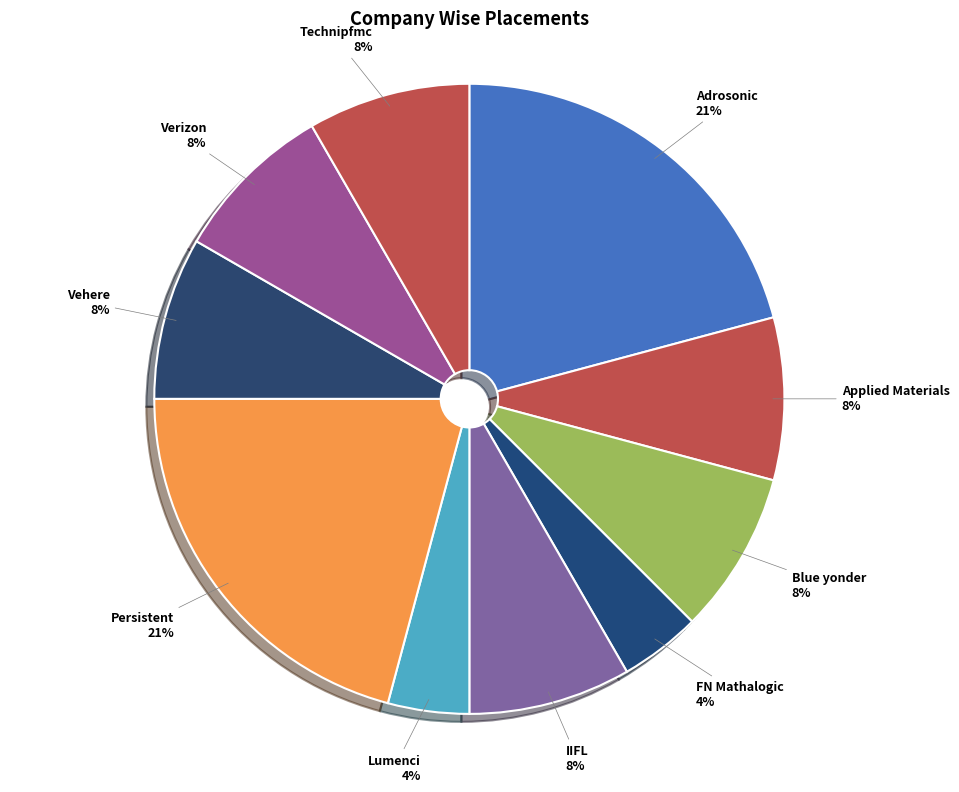

Which has a higher value, Lumenci or Technipfmc?

Technipfmc